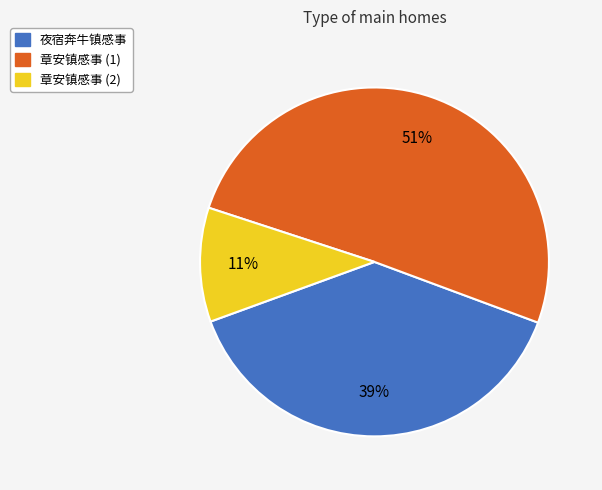

To the nearest percent, what is the average slice percentage?

33%